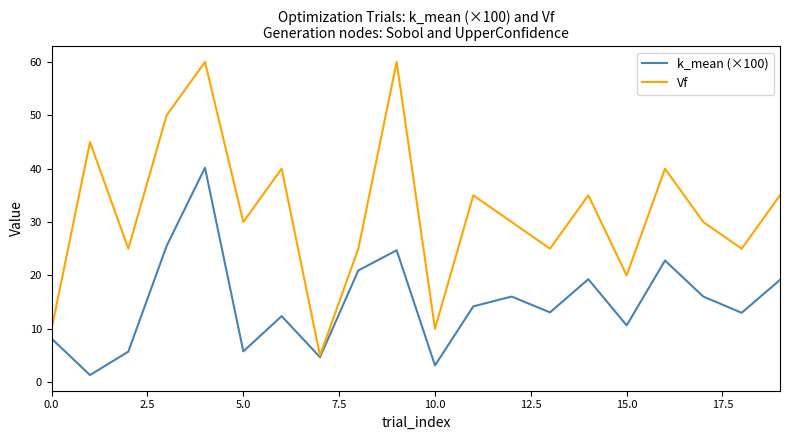

At how many categories does at least one series exceed 47?

3